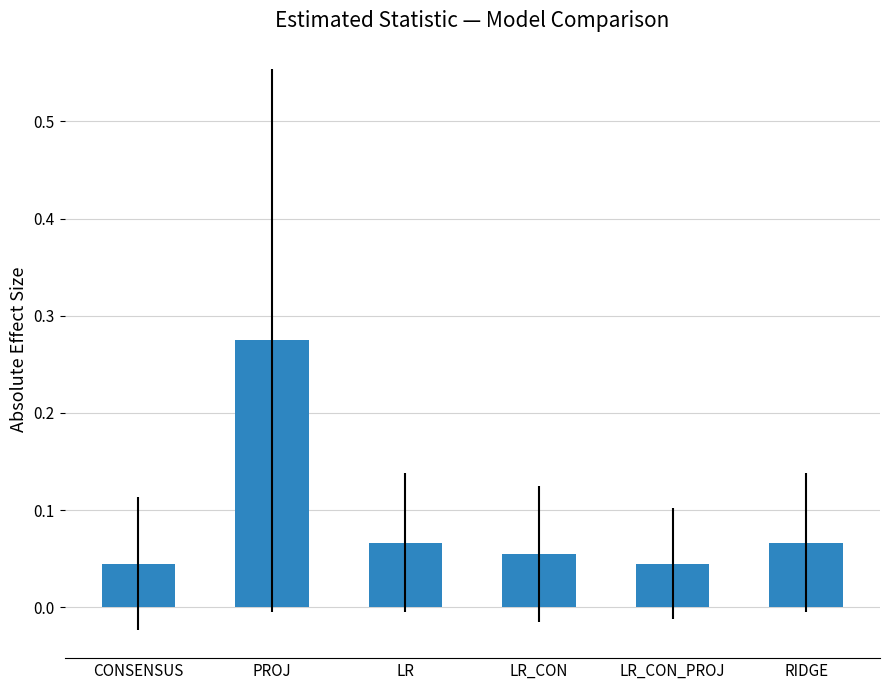

The value at PROJ is 0.5. True or false?

False